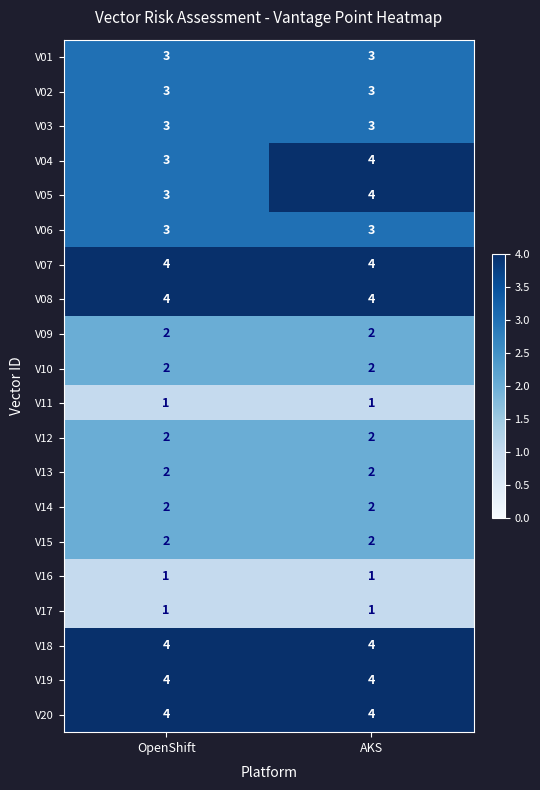

What is the lowest value of the V07 series?

4